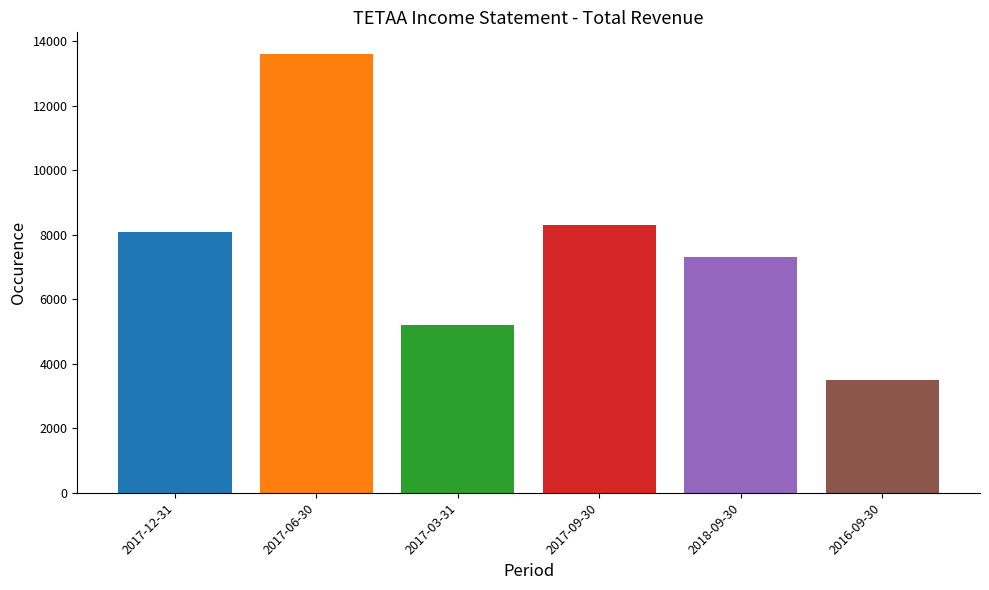

List the labels in order of value, largest first.

2017-06-30, 2017-09-30, 2017-12-31, 2018-09-30, 2017-03-31, 2016-09-30